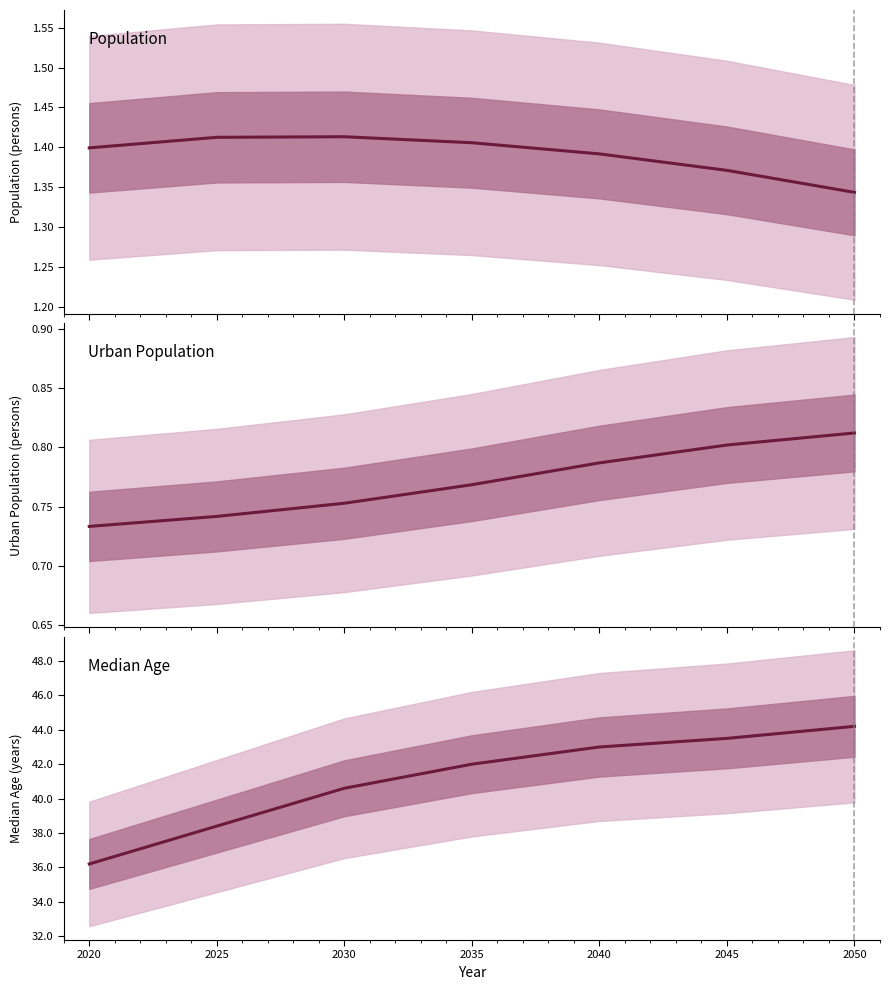

What is the smallest value displayed?

0.7